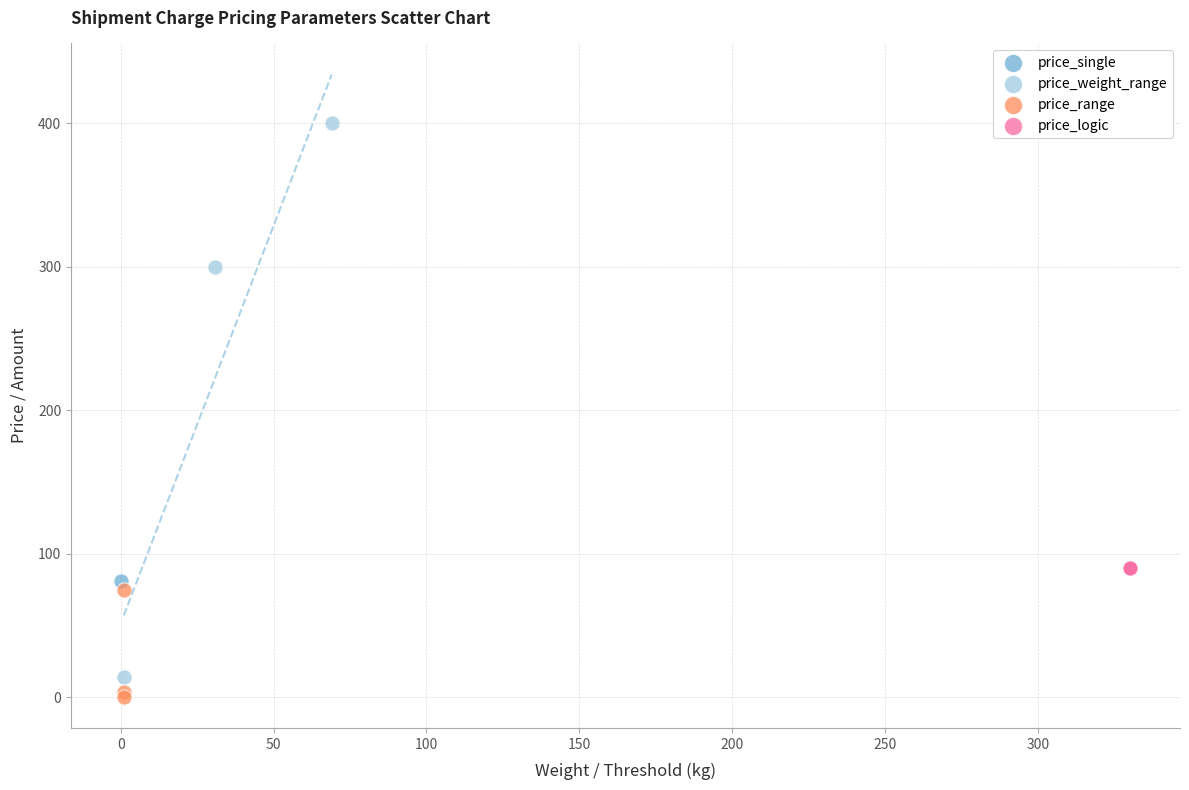

What are all the series names shown in the legend?

price_single, price_weight_range, price_range, price_logic